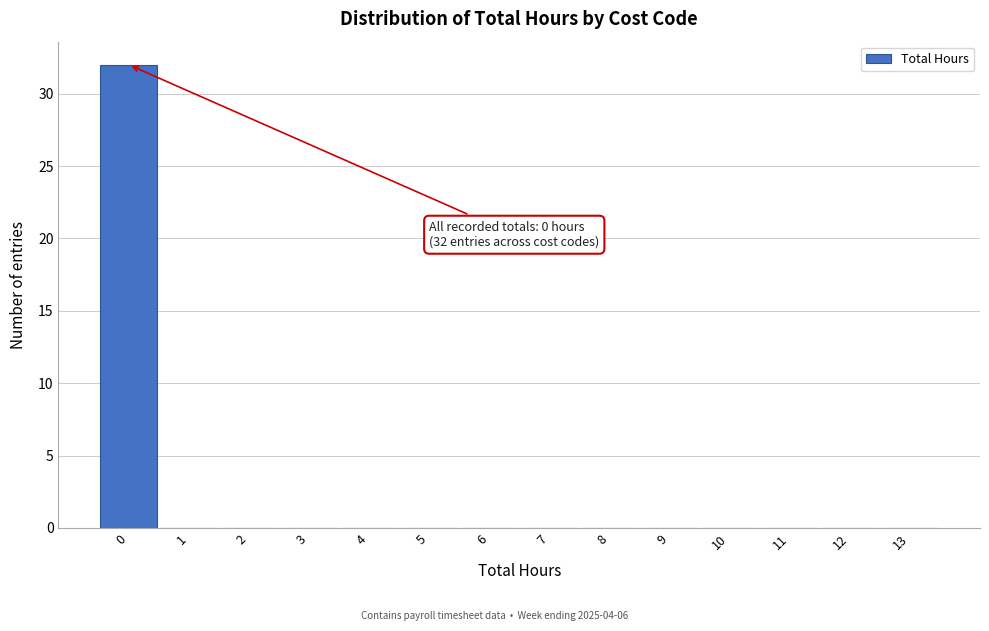

Over which range of the x-axis is the bar tallest?

-0.5 to 0.5